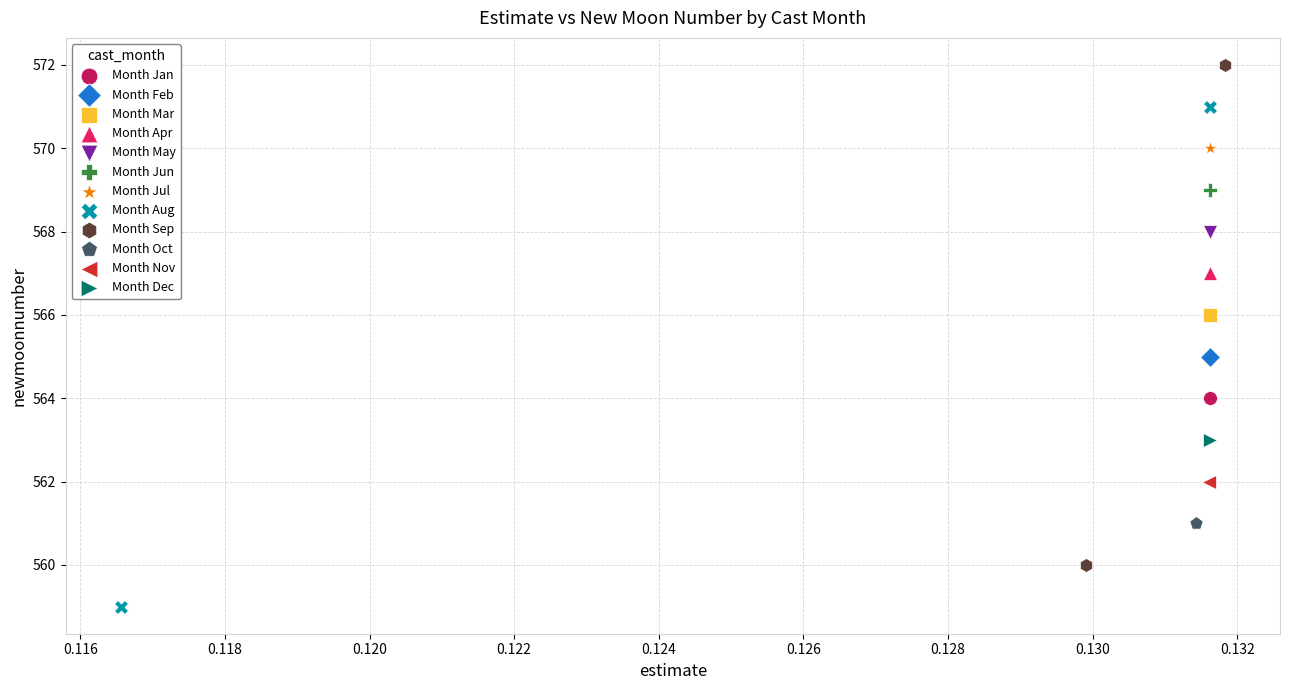

Which series reaches the minimum Y coordinate?

Month Aug